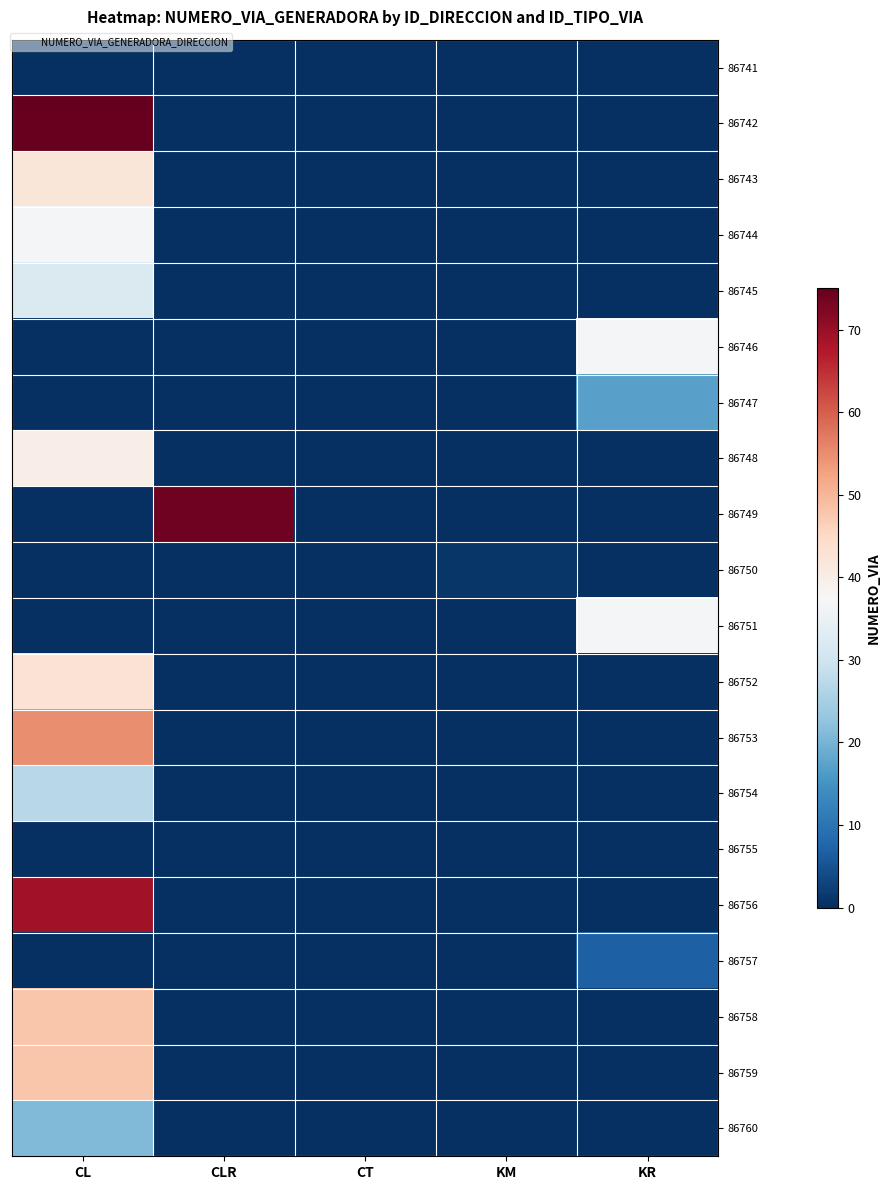

Reading left to right, list all the values displayed in this chart.

86741: CL=0	CLR=0	CT=0	KM=0	KR=0
86742: CL=75	CLR=0	CT=0	KM=0	KR=0
86743: CL=42	CLR=0	CT=0	KM=0	KR=0
86744: CL=37	CLR=0	CT=0	KM=0	KR=0
86745: CL=32	CLR=0	CT=0	KM=0	KR=0
86746: CL=0	CLR=0	CT=0	KM=0	KR=37
86747: CL=0	CLR=0	CT=0	KM=0	KR=17
86748: CL=40	CLR=0	CT=0	KM=0	KR=0
86749: CL=0	CLR=74	CT=0	KM=0	KR=0
86750: CL=0	CLR=0	CT=0	KM=1	KR=0
86751: CL=0	CLR=0	CT=0	KM=0	KR=37
86752: CL=43	CLR=0	CT=0	KM=0	KR=0
86753: CL=55	CLR=0	CT=0	KM=0	KR=0
86754: CL=27	CLR=0	CT=0	KM=0	KR=0
86755: CL=0	CLR=0	CT=0	KM=0	KR=0
86756: CL=69	CLR=0	CT=0	KM=0	KR=0
86757: CL=0	CLR=0	CT=0	KM=0	KR=7
86758: CL=48	CLR=0	CT=0	KM=0	KR=0
86759: CL=48	CLR=0	CT=0	KM=0	KR=0
86760: CL=21	CLR=0	CT=0	KM=0	KR=0